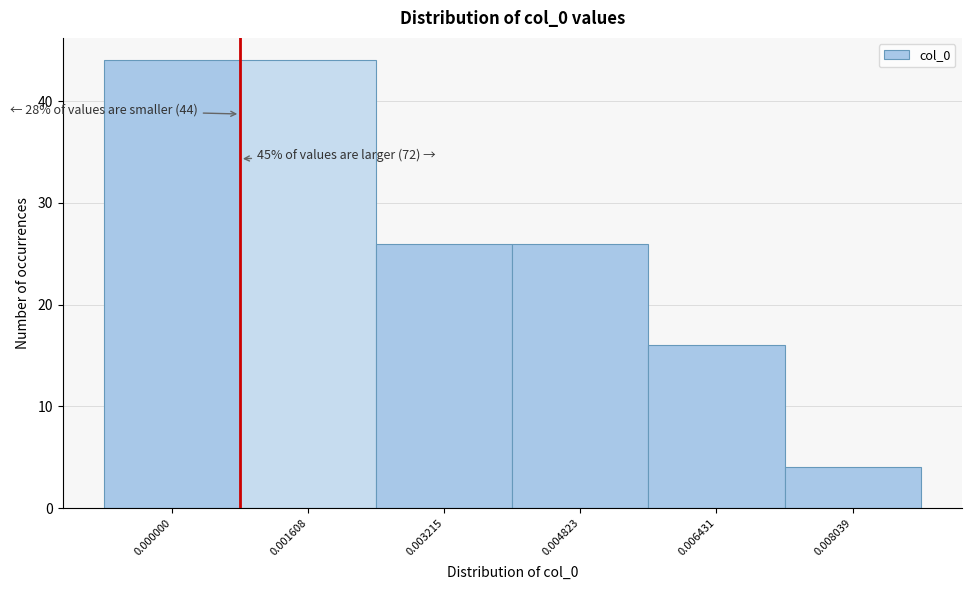

Reading left to right, list all the values displayed in this chart.

0.000000=44	0.001608=44	0.003215=26	0.004823=26	0.006431=16	0.008039=4